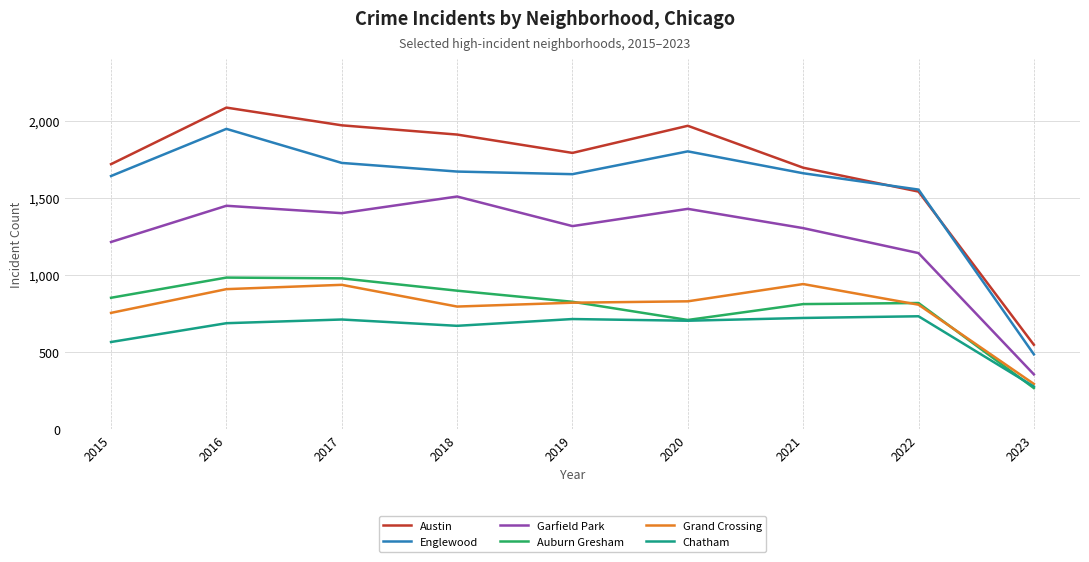

Which series has the widest spread of values?

Austin